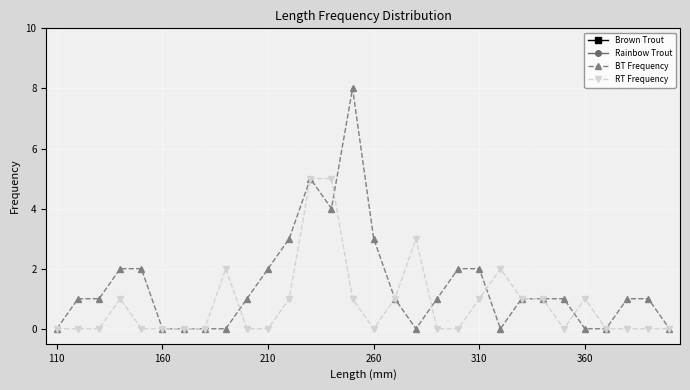

True or false: RT Frequency and Brown Trout intersect in this chart.

False